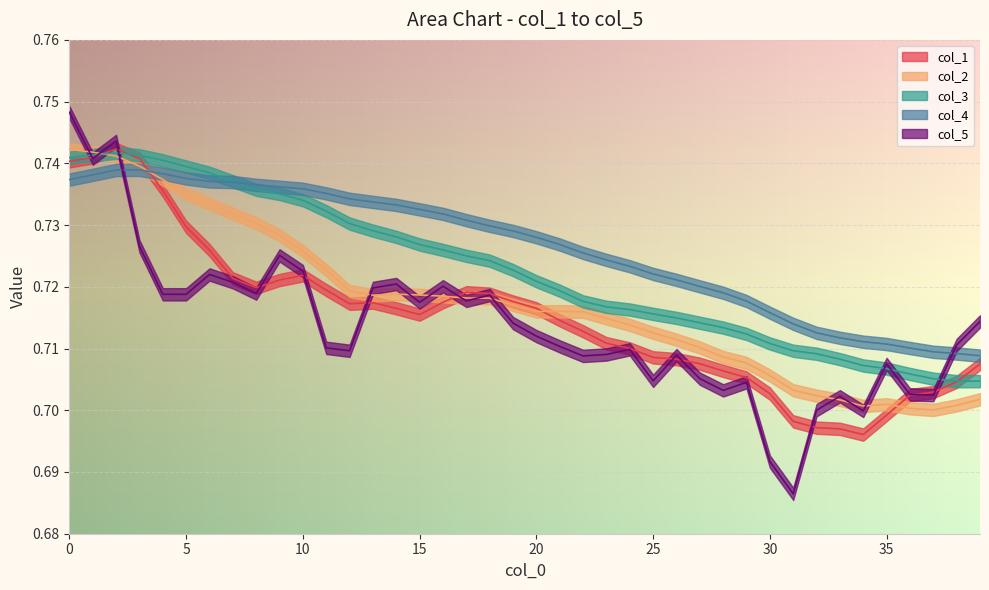

Which series changed the most between 28 and 32?

col_1